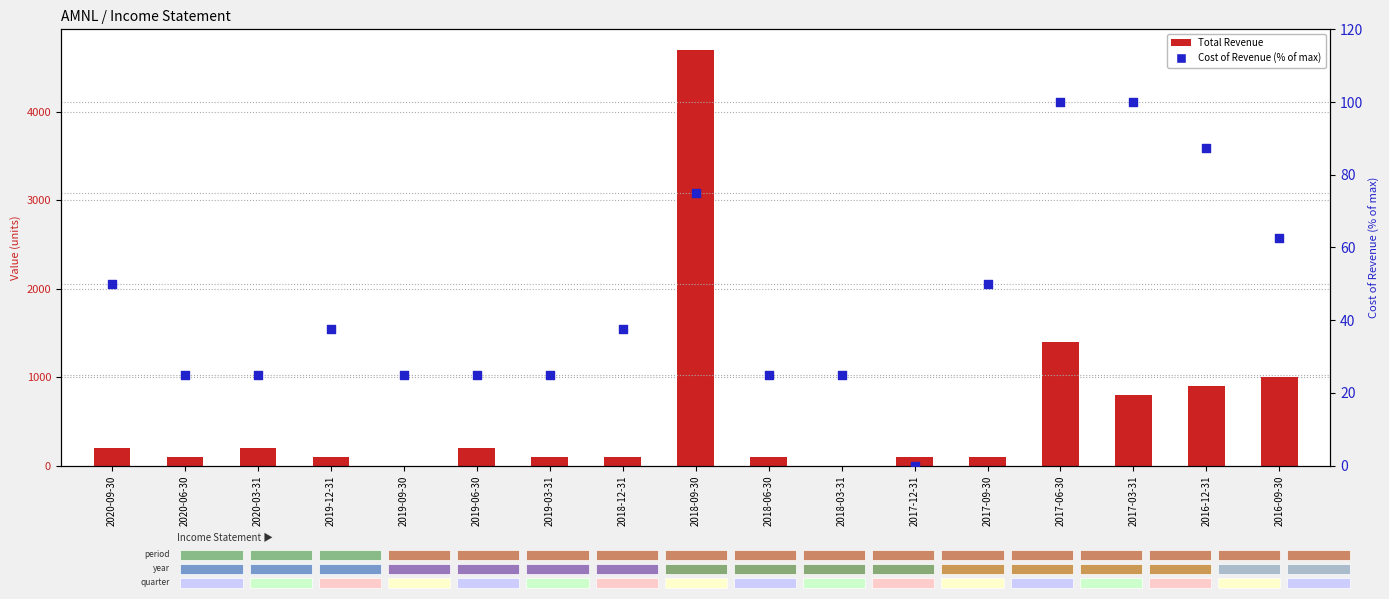

Which series reaches the maximum Y coordinate?

Total Revenue